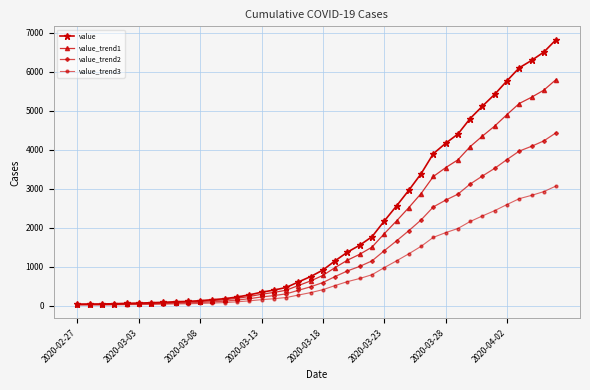

Which series has the largest range (max minus min)?

value